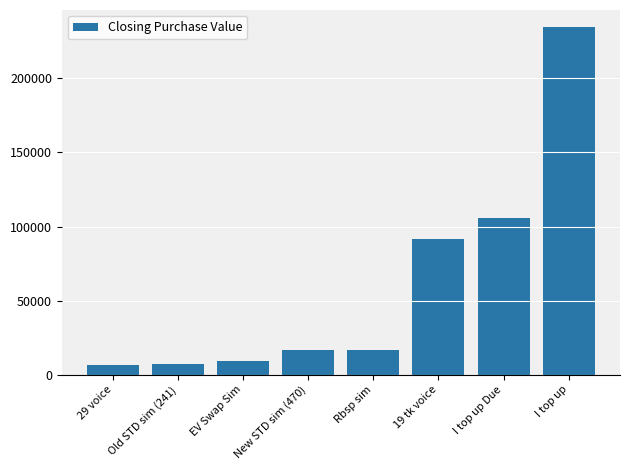

What is the label of the 8th bar from the left?

I top up